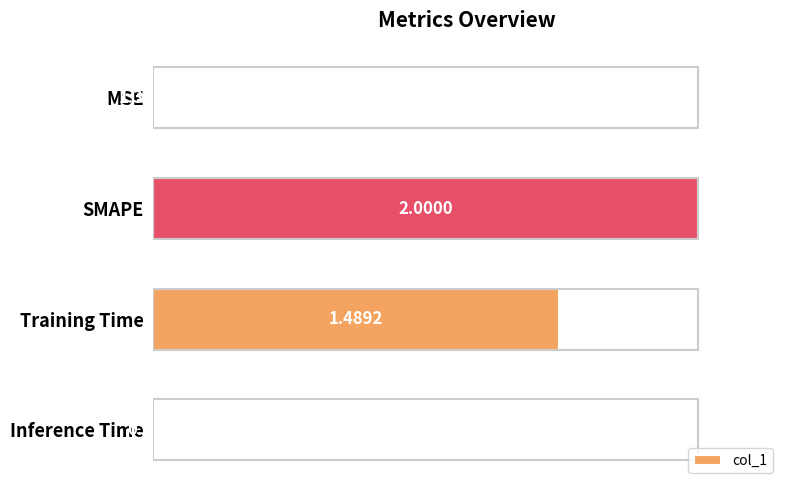

What is the greatest value displayed?

1.0